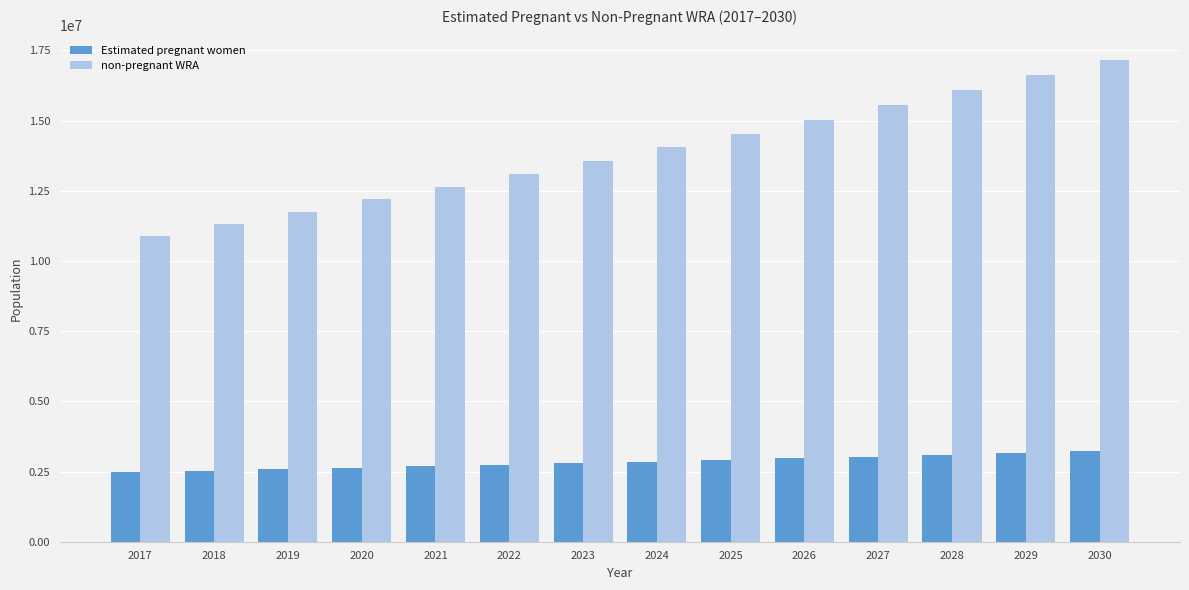

Rank the series by their maximum value, from lowest to highest.

Estimated pregnant women, non-pregnant WRA